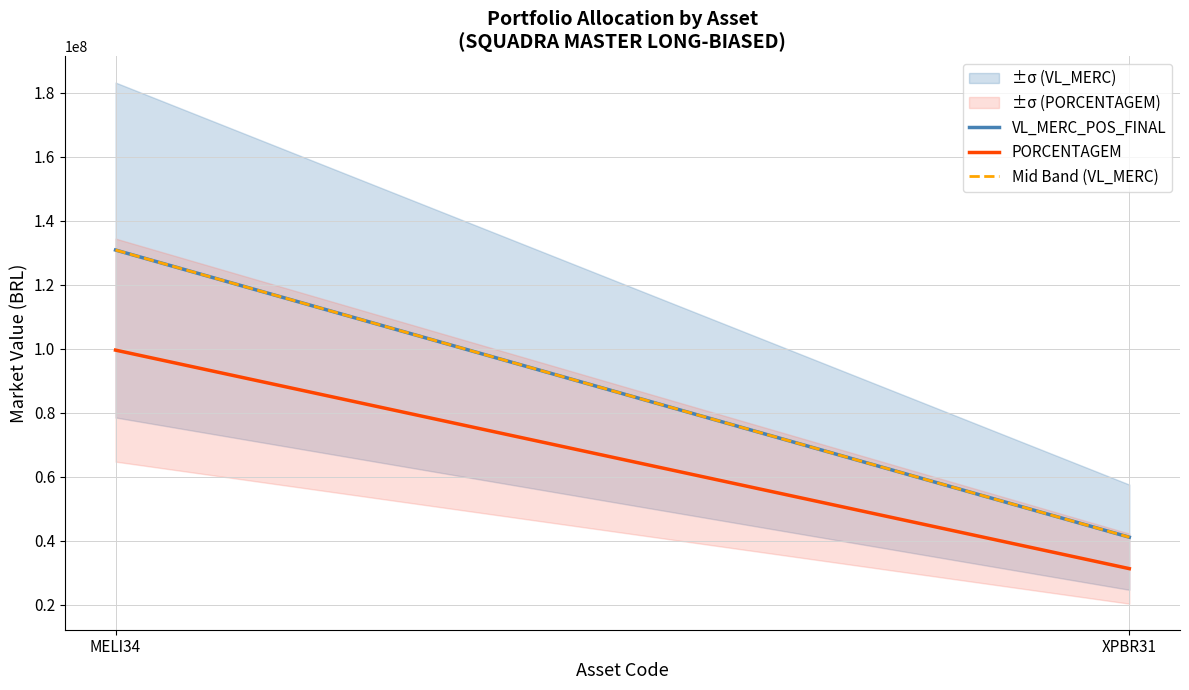

Which category has the highest value in the PORCENTAGEM series?

MELI34